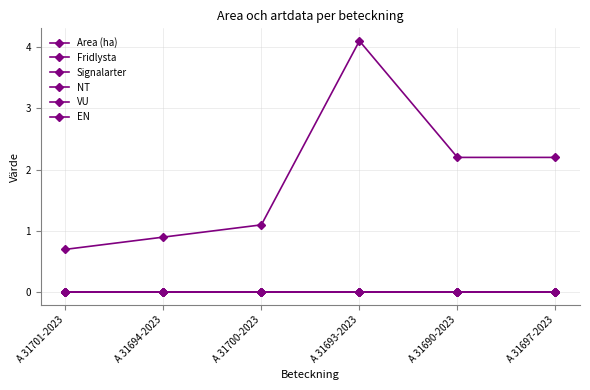

At how many categories does at least one series exceed 3?

1